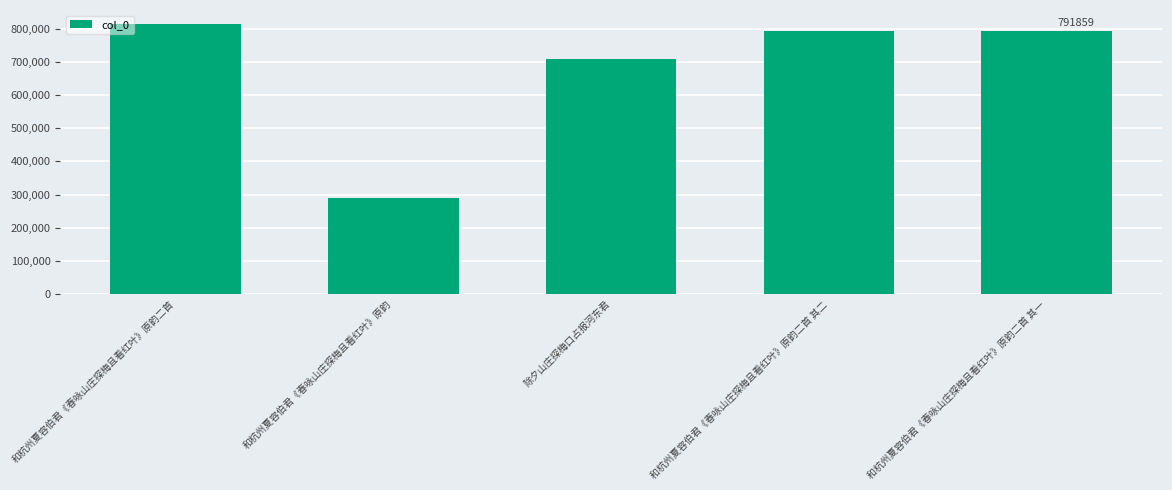

What is the sum of all values?

3398707